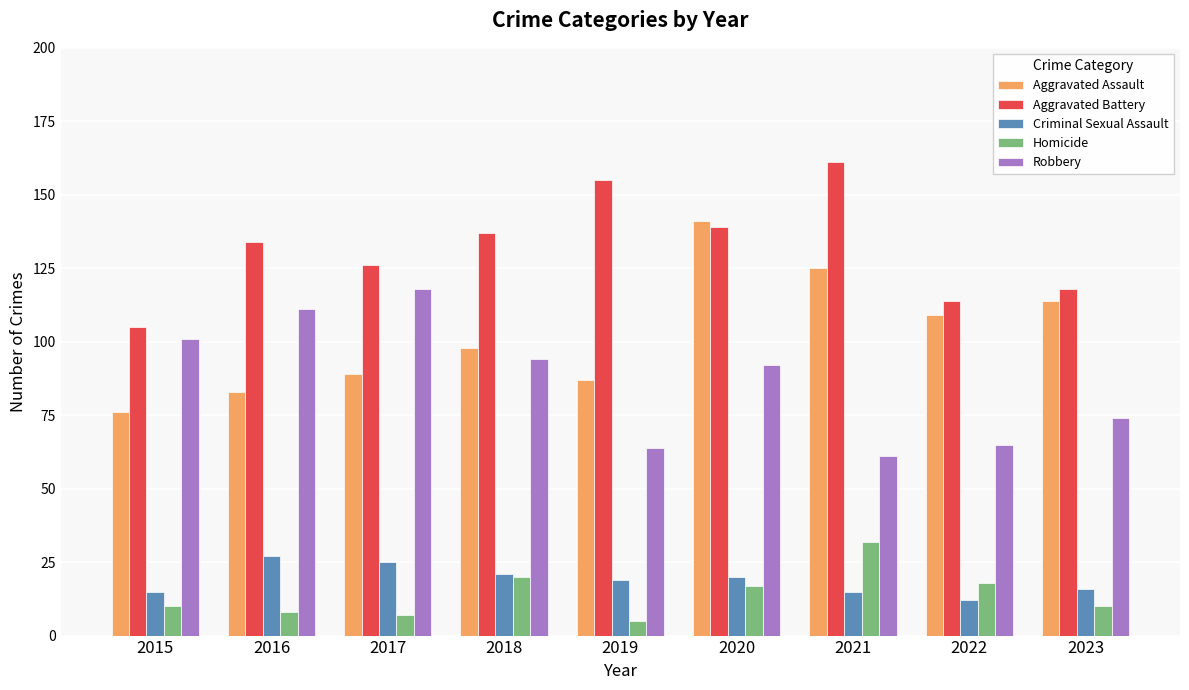

Rank the series at 2019 from lowest to highest value.

Homicide, Criminal Sexual Assault, Robbery, Aggravated Assault, Aggravated Battery